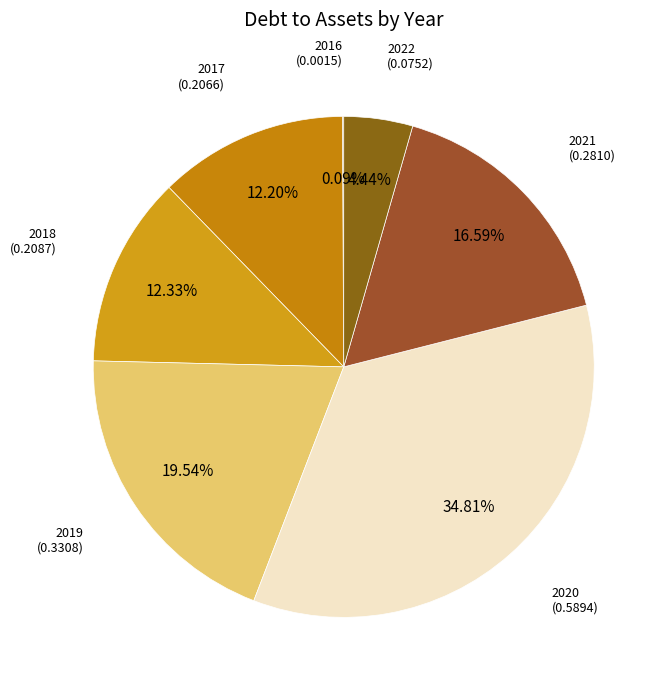

How many segments does this pie chart have?

7